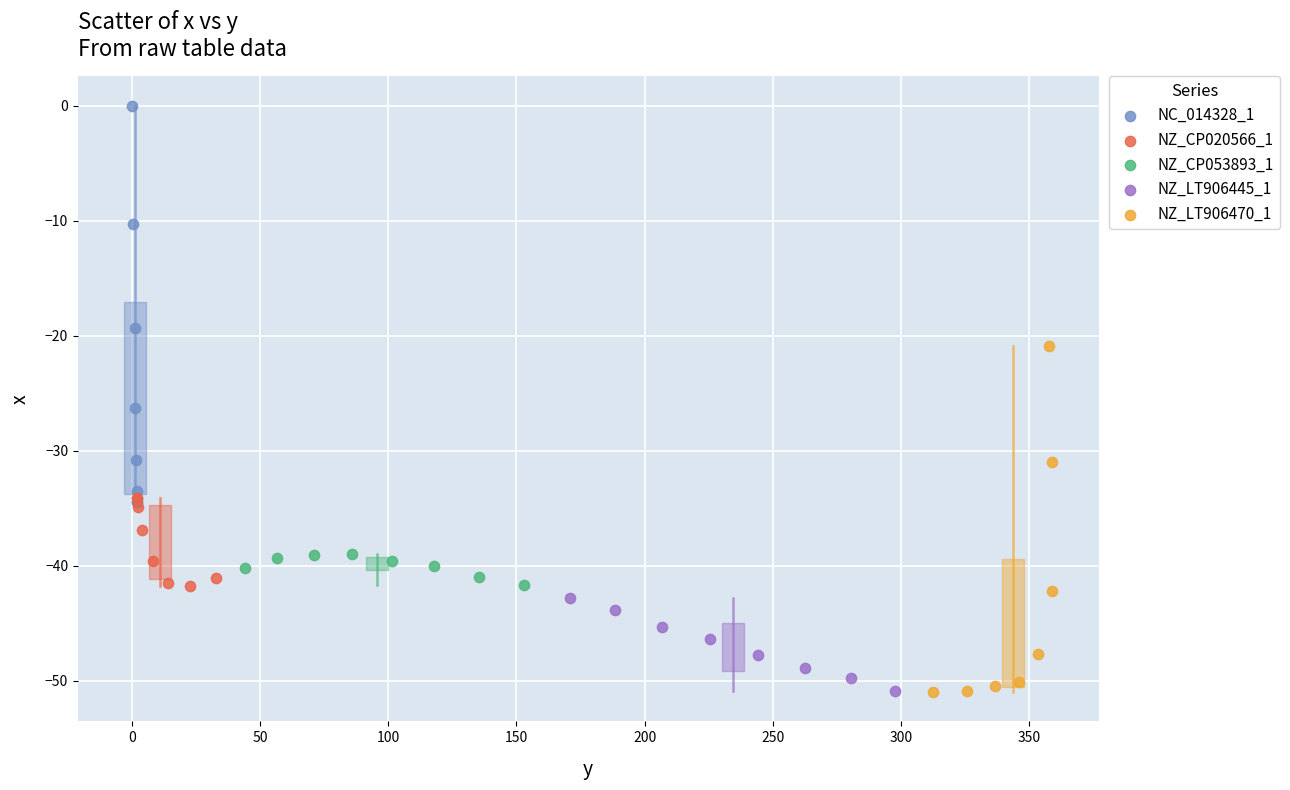

Which series reaches the maximum Y coordinate?

NC_014328_1